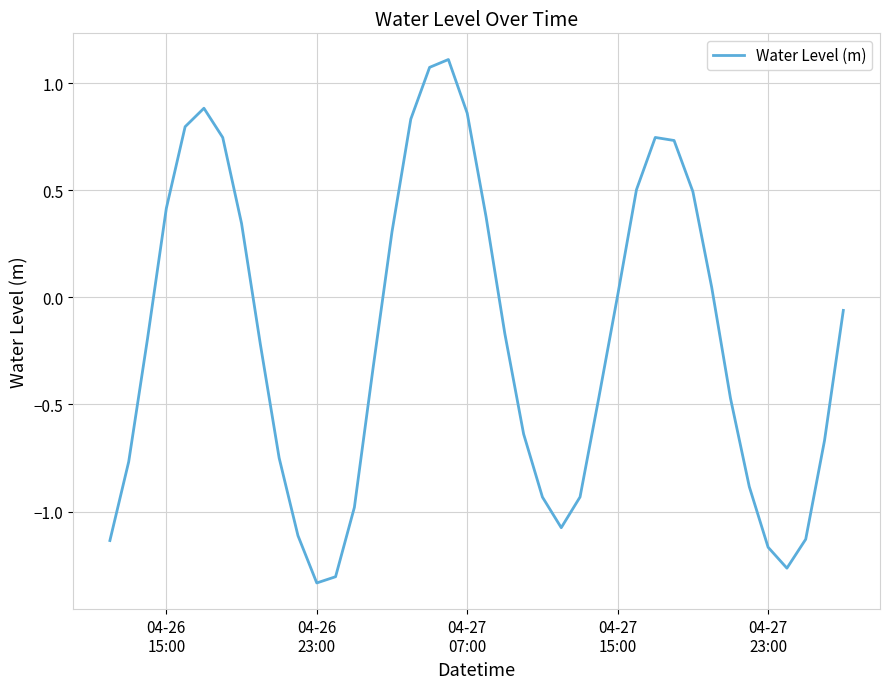

What is the difference between the maximum and minimum values?

2.4